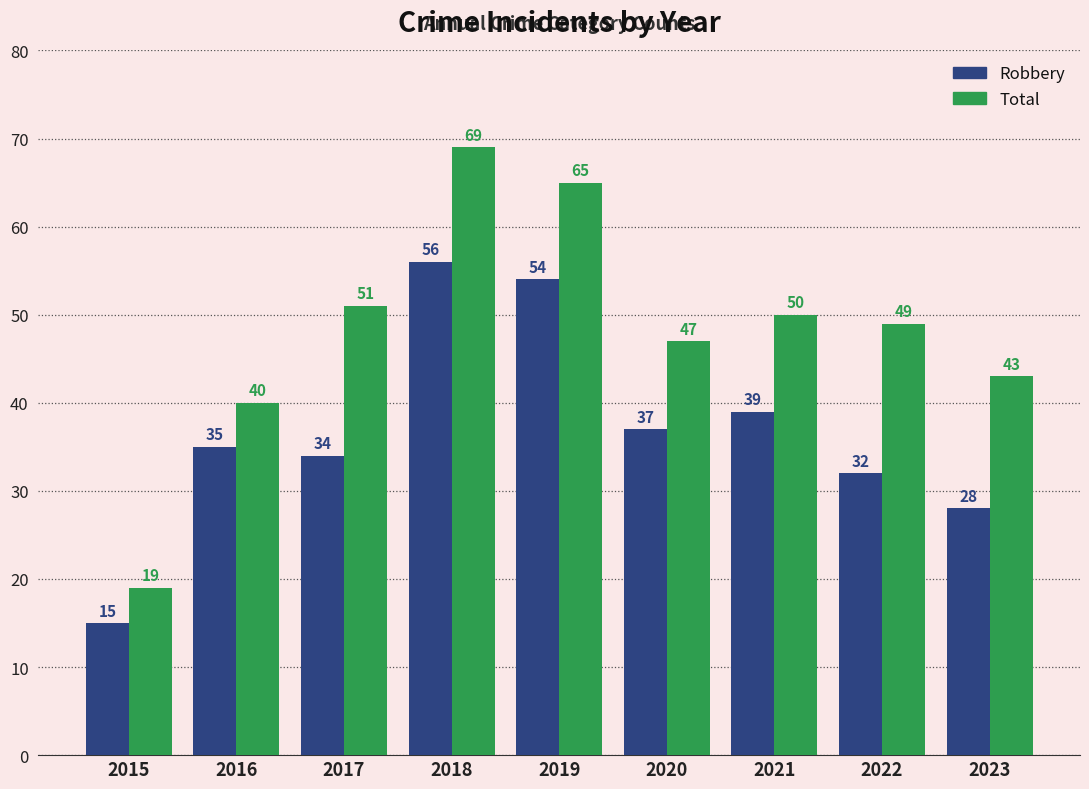

List the labels in order of Robbery value, smallest first.

2015, 2023, 2022, 2017, 2016, 2020, 2021, 2019, 2018